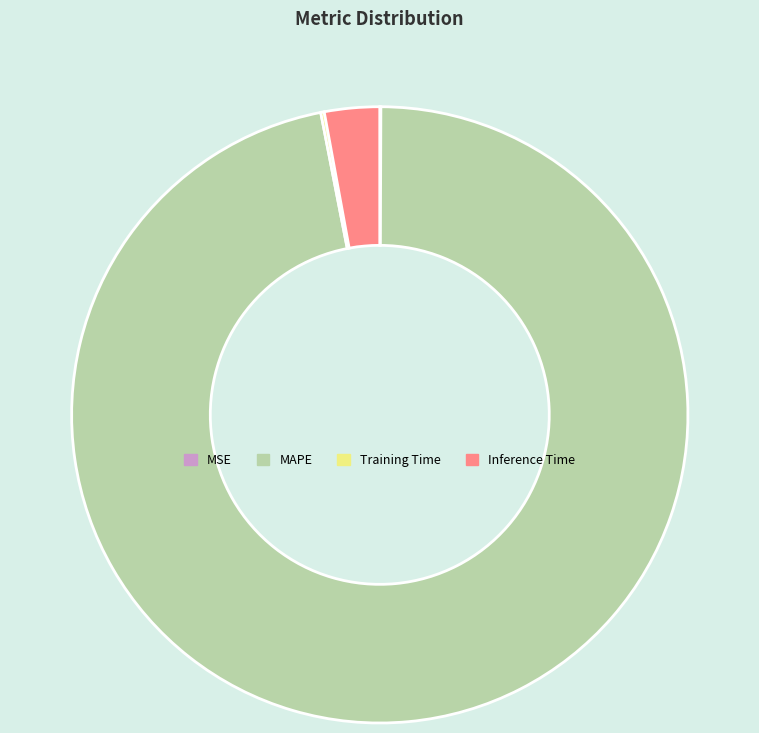

Is it true that MAPE is 97% of the pie?

True